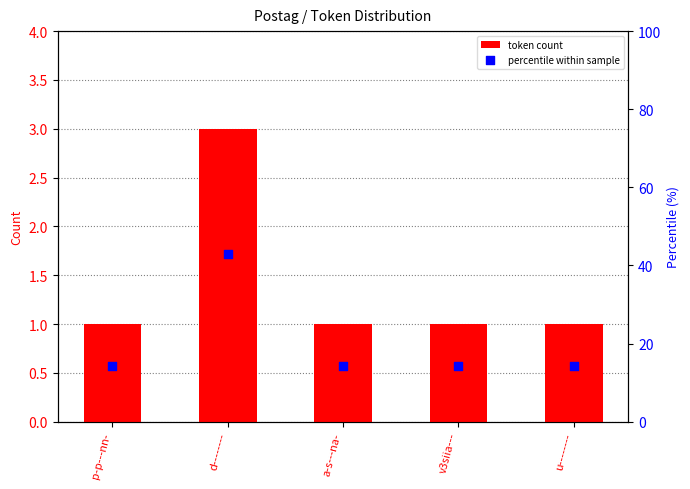

At how many categories does at least one series exceed 3?

5